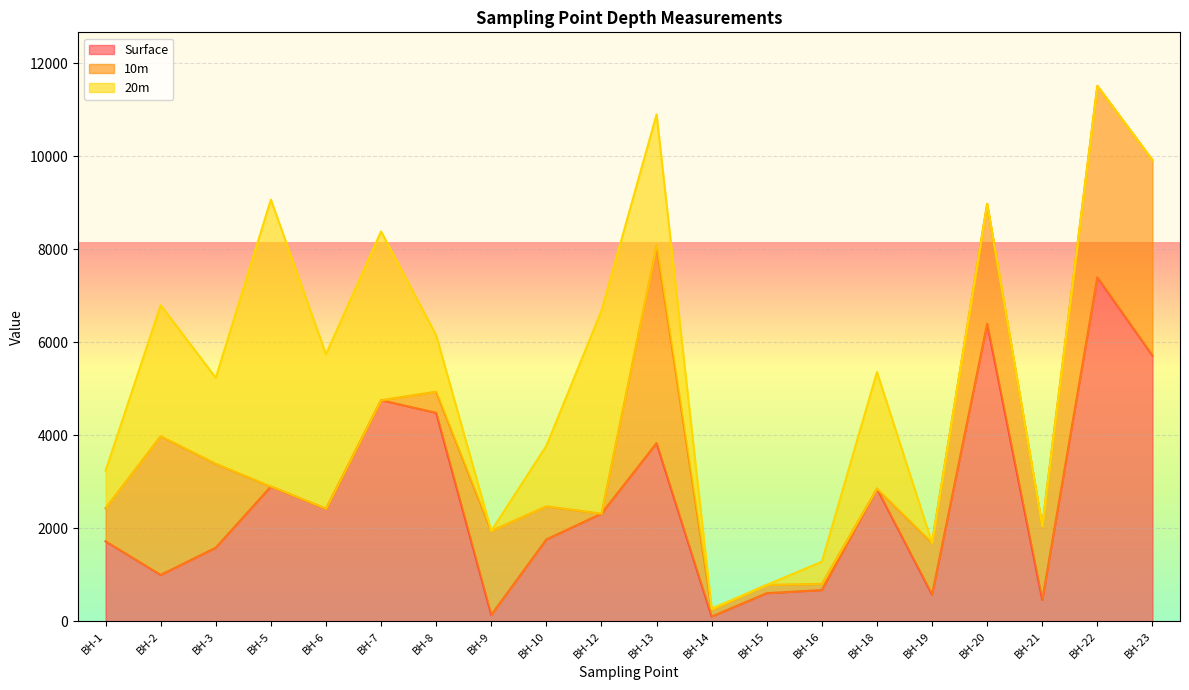

What is the approximate value of 20m at BH-16?

478.3